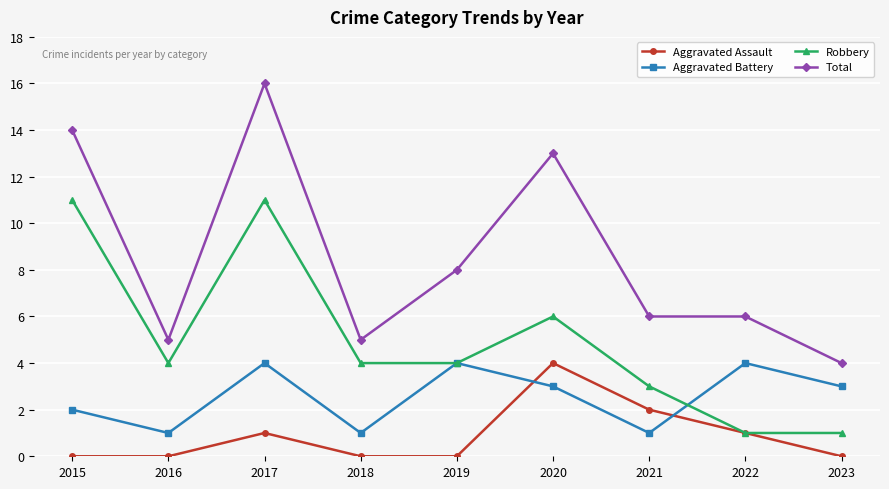

What is the sum of the Total values at 2016 and 2023?

9